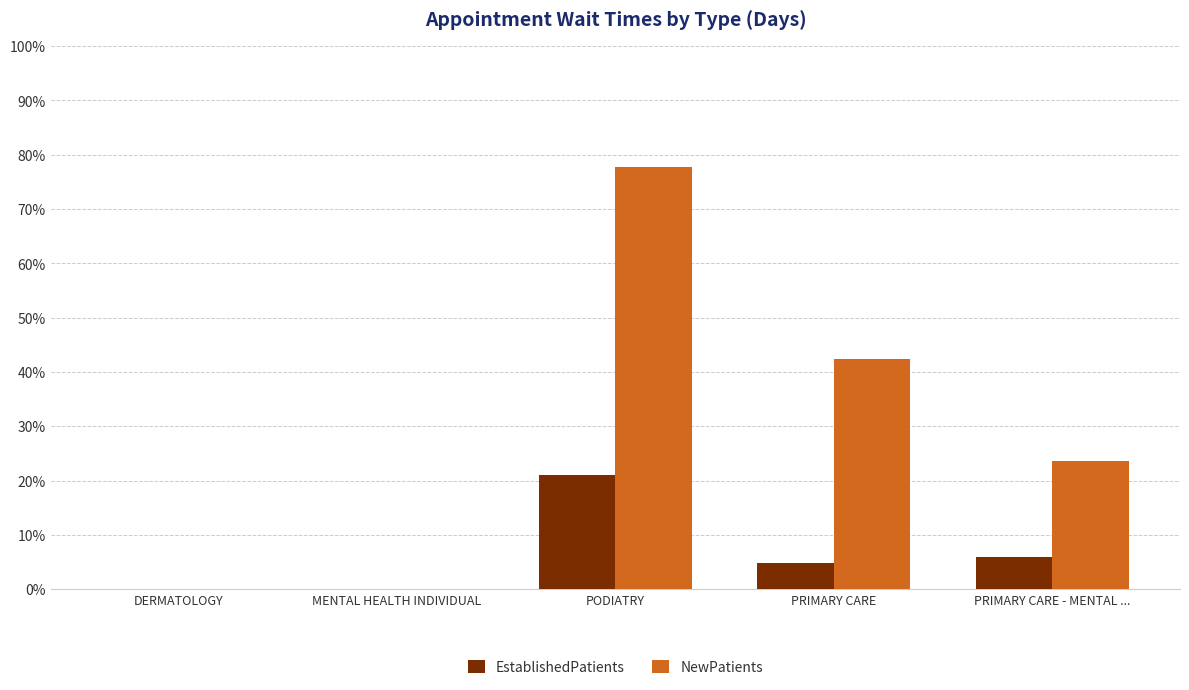

Which series changed the most between DERMATOLOGY and PRIMARY CARE?

NewPatients